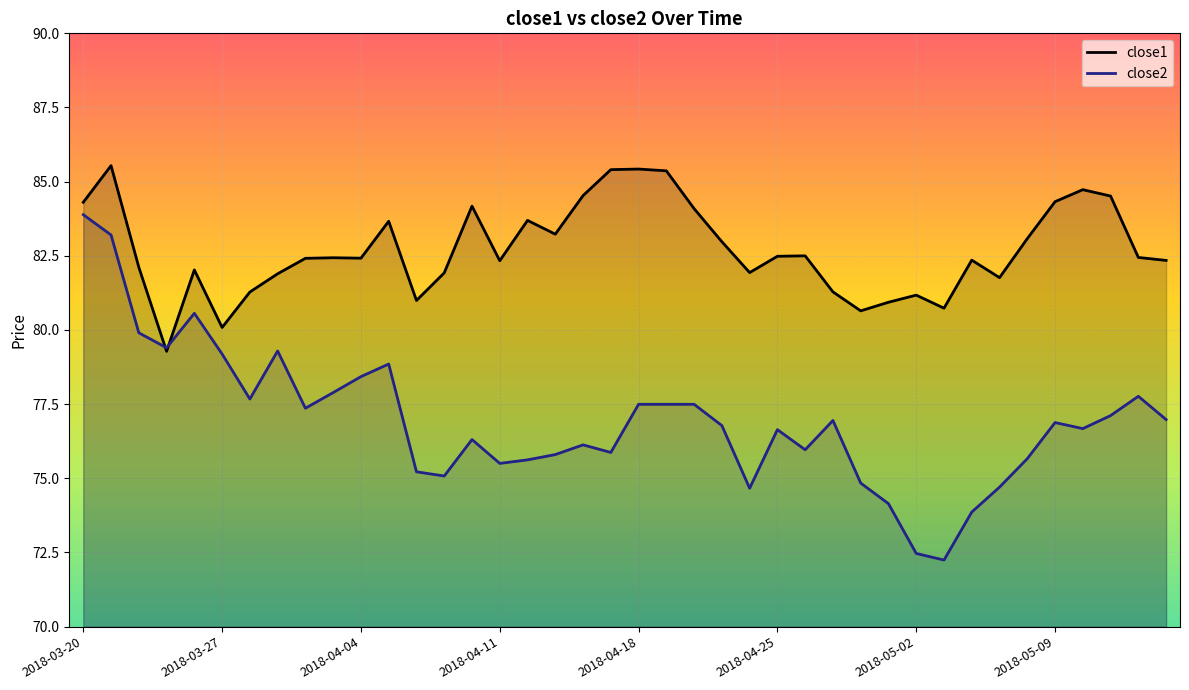

Reading left to right, extract all data points from this chart.

close1: 84.3	85.5	82.1	79.3	82.0	80.1	81.3	81.9	82.4	82.4	82.4	83.7	81.0	81.9	84.2	82.3	83.7	83.2	84.5	85.4	85.4	85.4	84.1	83.0	81.9	82.5	82.5	81.3	80.6	80.9	81.2	80.7	82.4	81.8	83.1	84.3	84.7	84.5	82.4	82.3
close2: 83.9	83.2	79.9	79.4	80.6	79.2	77.7	79.3	77.4	77.9	78.4	78.9	75.2	75.1	76.3	75.5	75.6	75.8	76.1	75.9	77.5	77.5	77.5	76.8	74.7	76.6	76.0	77.0	74.8	74.1	72.5	72.2	73.9	74.7	75.7	76.9	76.7	77.1	77.8	77.0